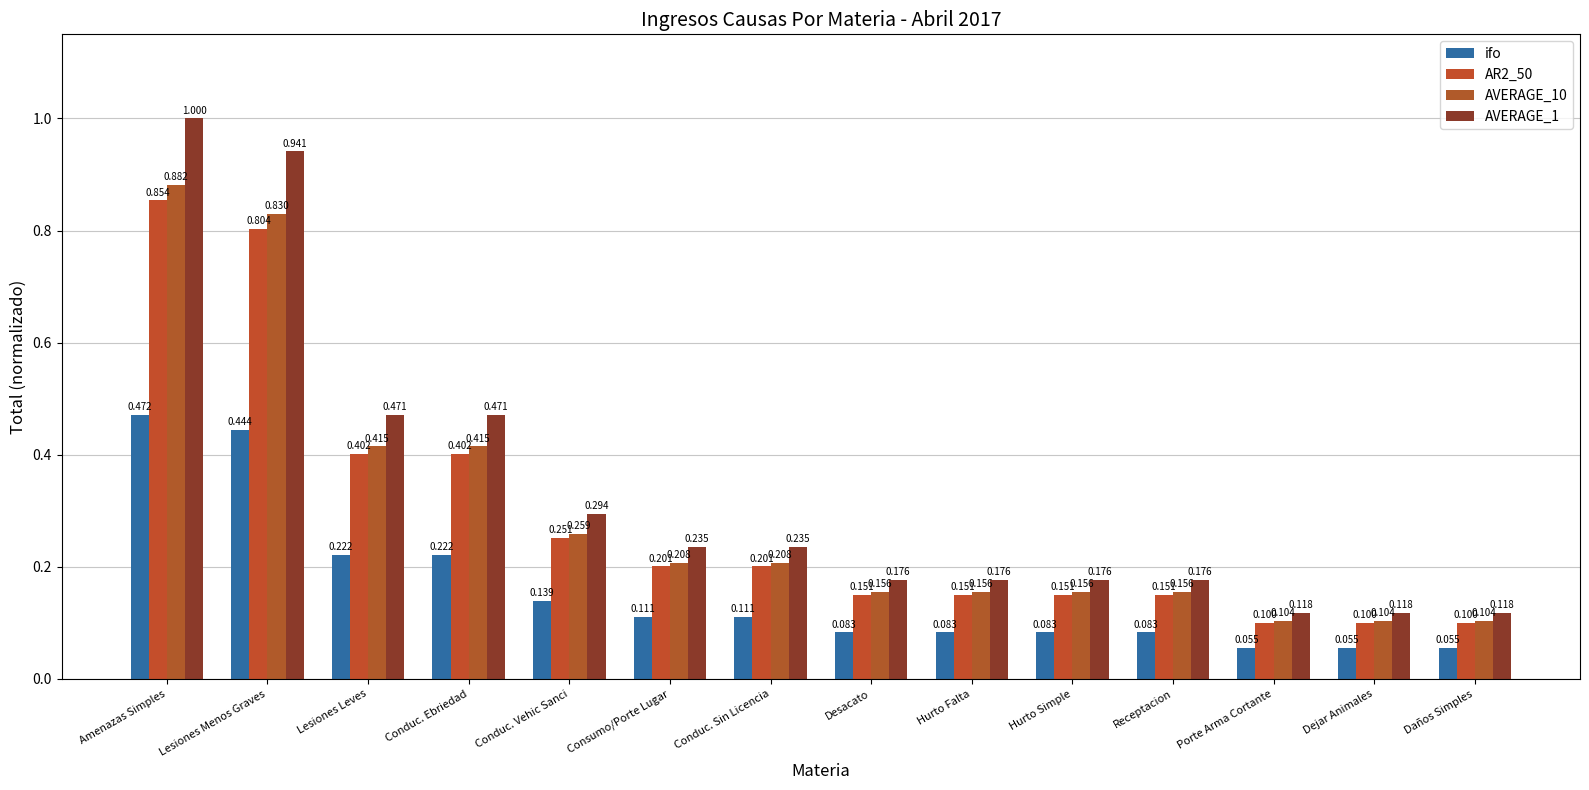

At which label does AVERAGE_1 reach its peak?

Amenazas Simples